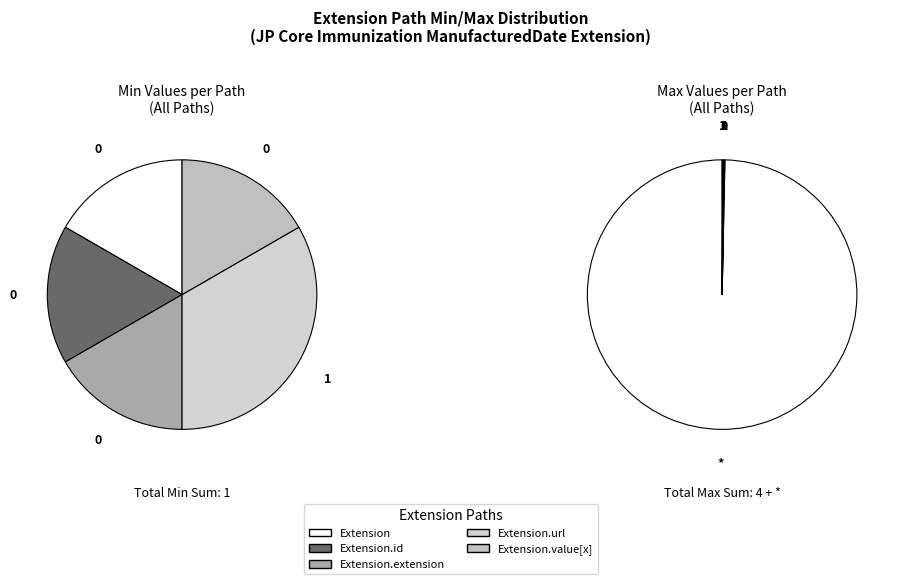

How many segments does this pie chart have?

5